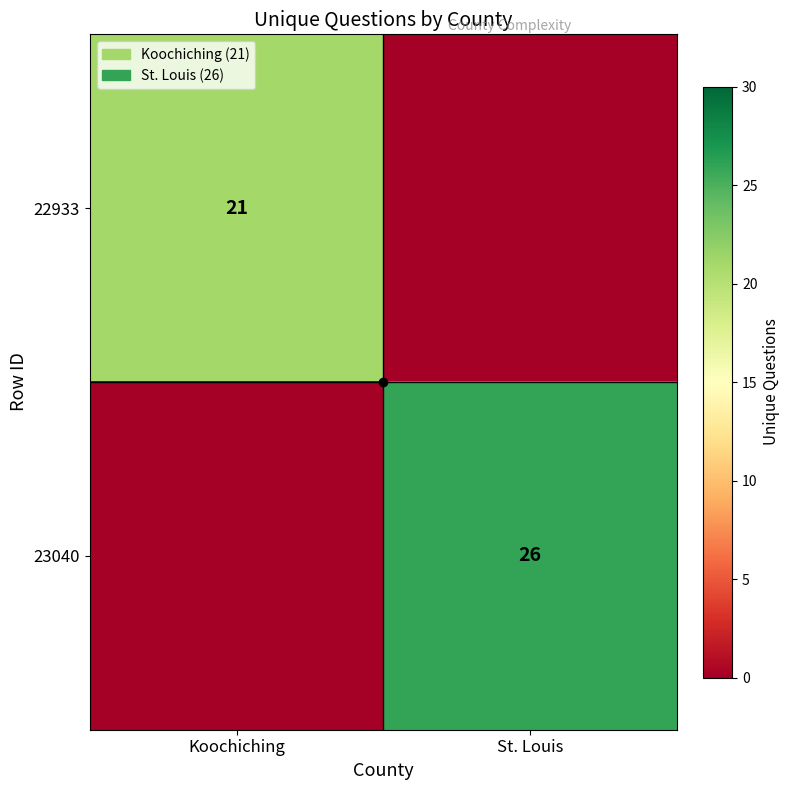

How many data points does each series have?

2